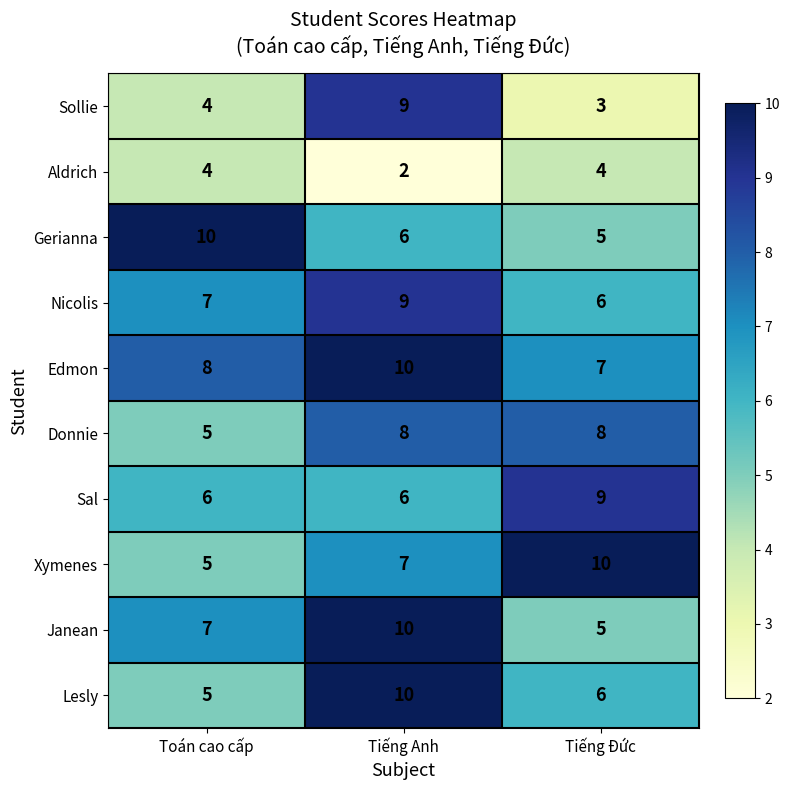

How many categories are shown in the chart?

3